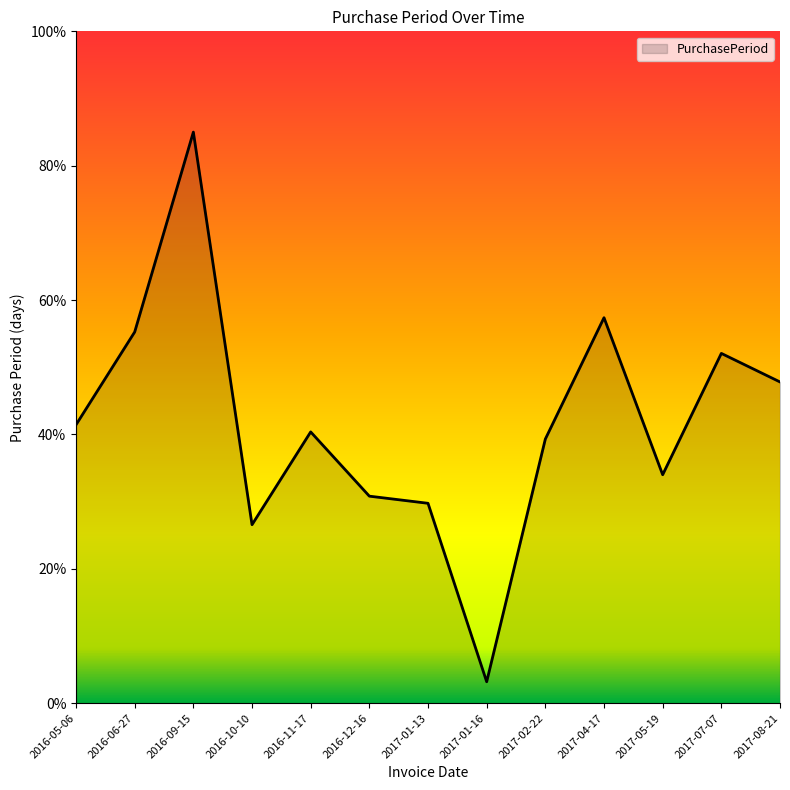

Where is the first local minimum?

2016-10-10